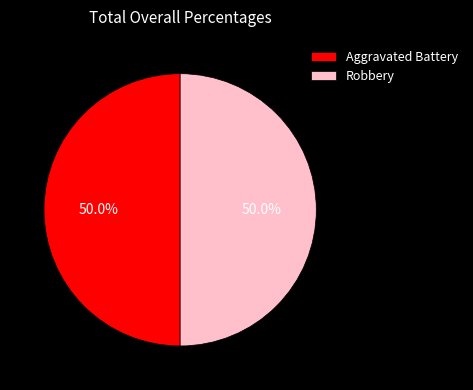

Approximately how many times larger is the value at Robbery compared to Aggravated Battery?

1.0